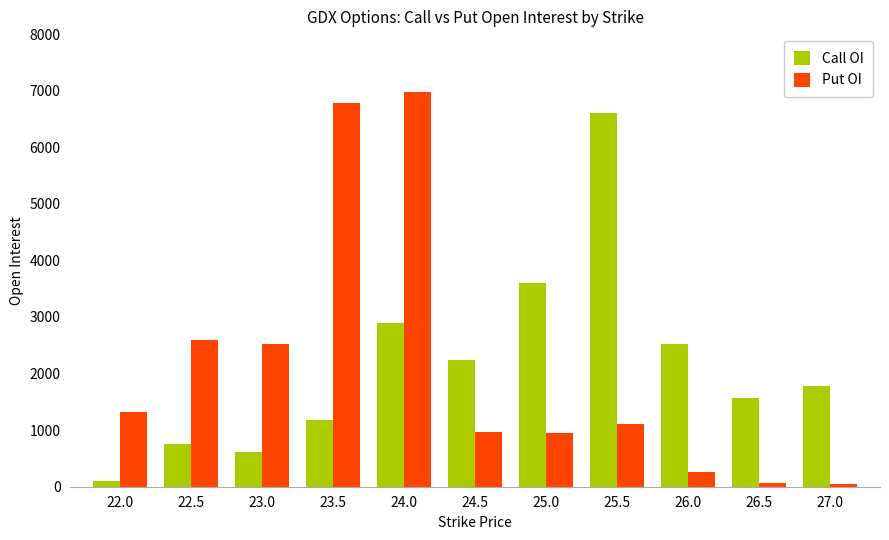

True or false: Put OI has a value of 442 at 25.0.

False